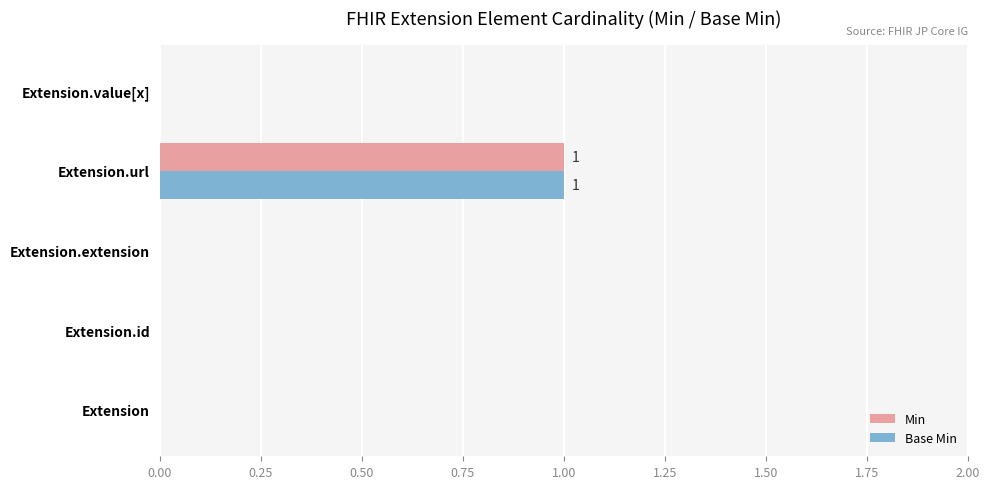

At which label does Base Min reach its peak?

Extension.url